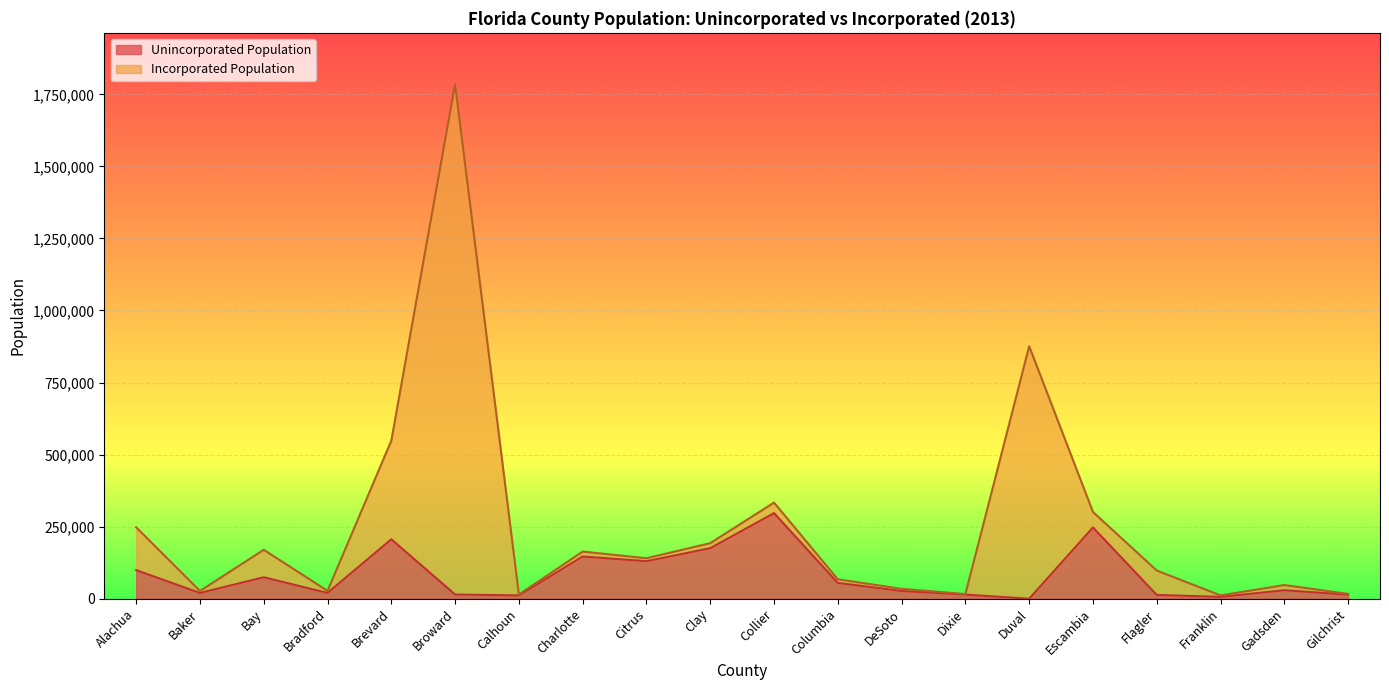

What is the approximate value at Gadsden?

29474